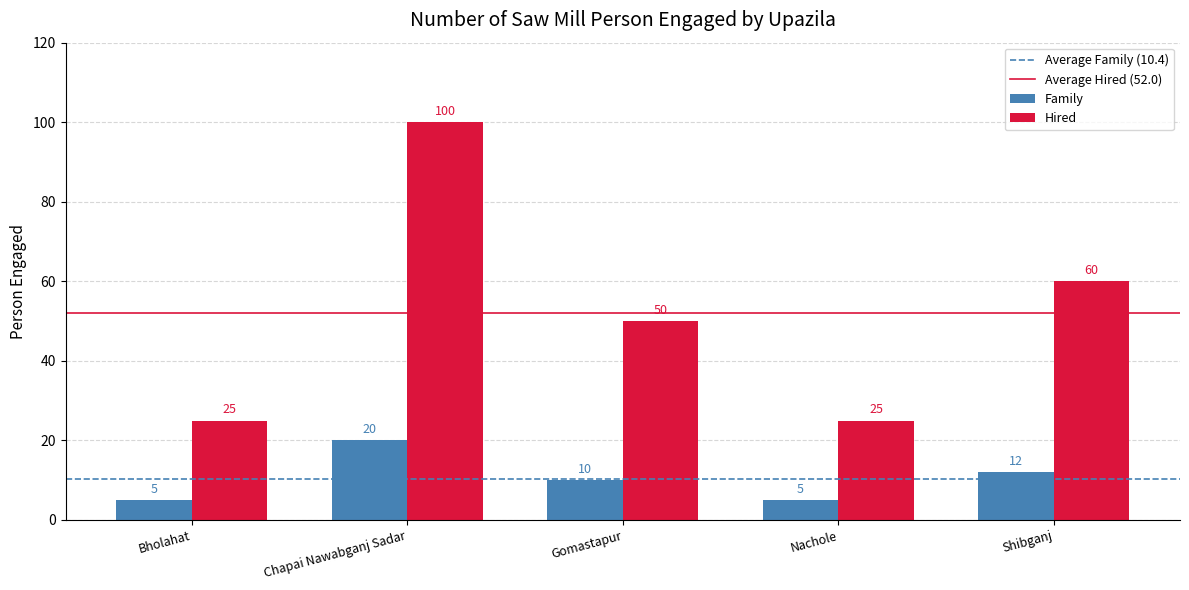

What is the approximate value of Hired at Nachole, to the nearest 5?

25